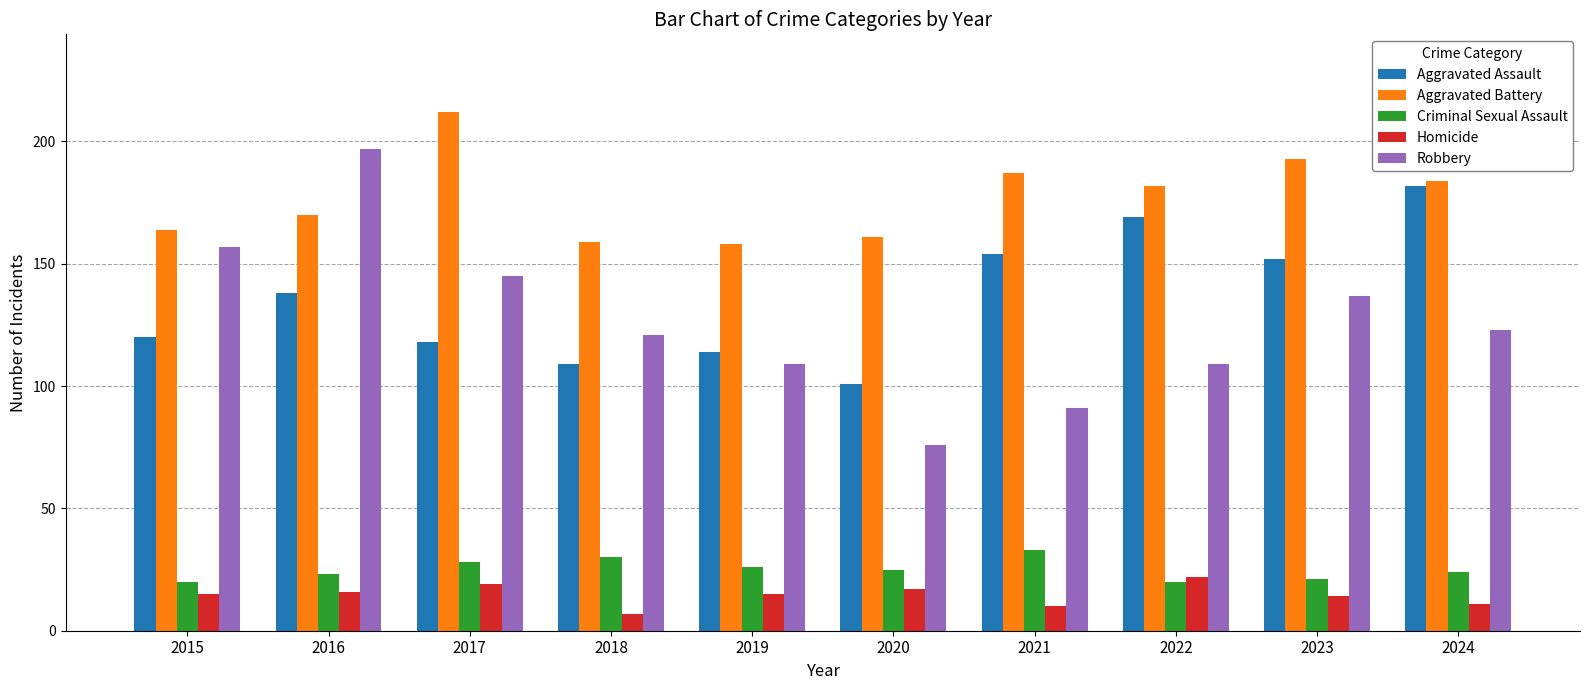

What is the sum of the Aggravated Assault values at 2015 and 2021?

274